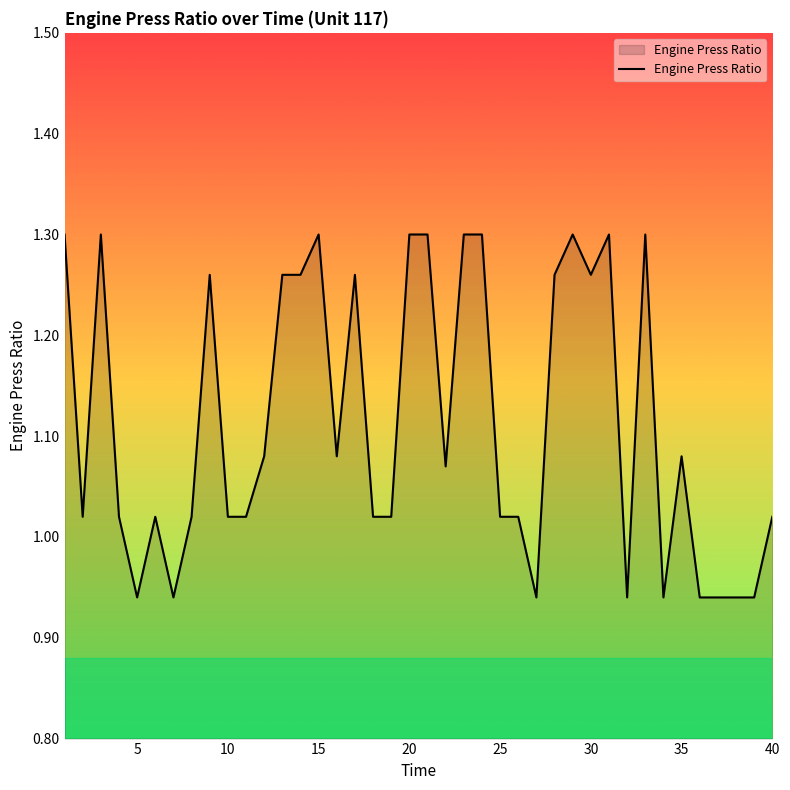

What is the difference between the maximum and minimum values?

0.4